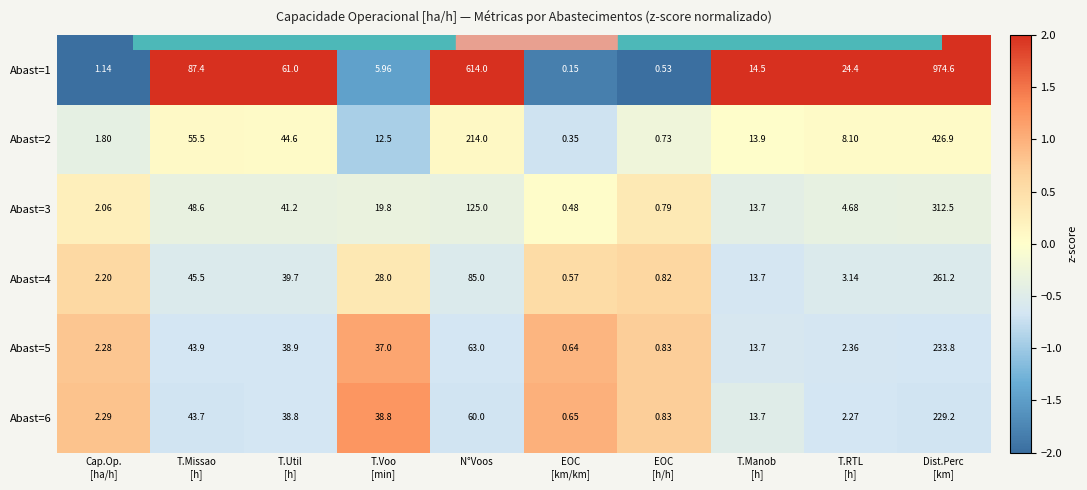

Which series changed the most between Cap.Op.
[ha/h] and Dist.Perc
[km]?

Abast=1